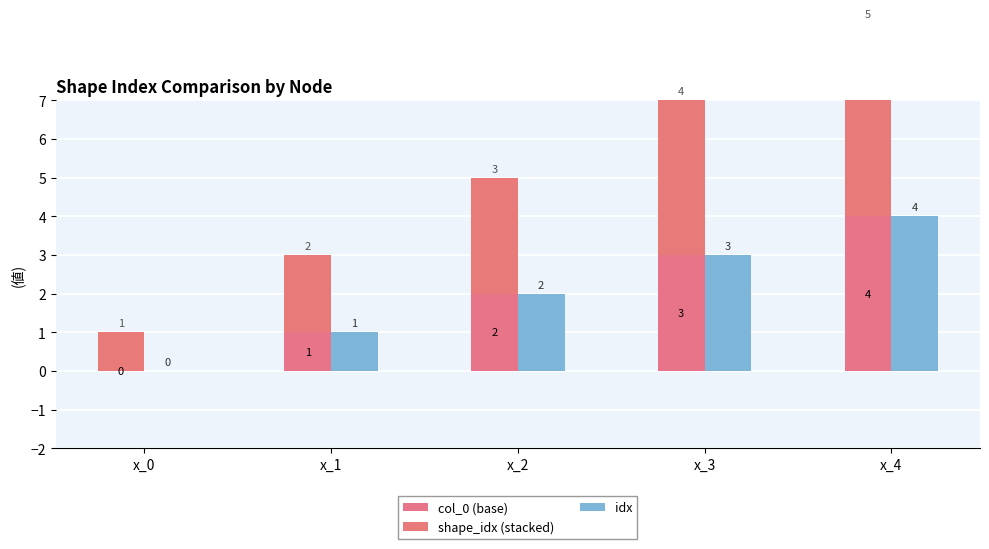

Which series has the largest total across all categories?

shape_idx (stacked)